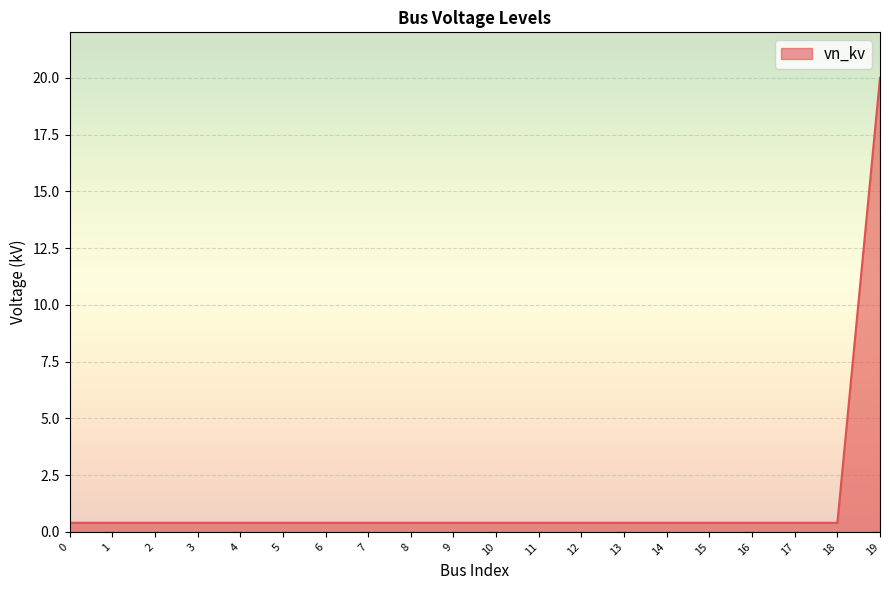

What is the difference between the maximum and minimum values?

19.6